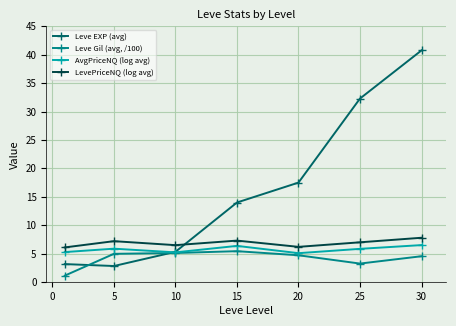

How many values in the Leve Gil (avg, /100) series are below 4?

2